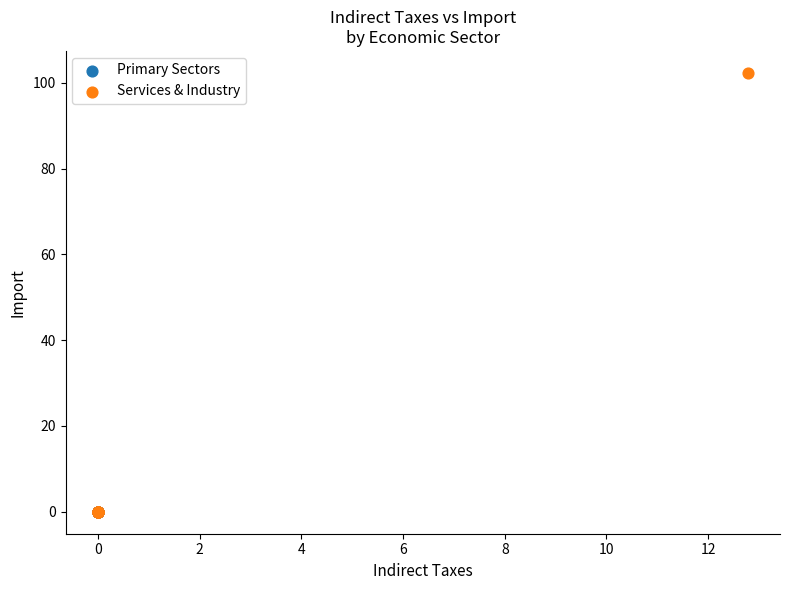

Which series reaches the maximum Y coordinate?

Services & Industry